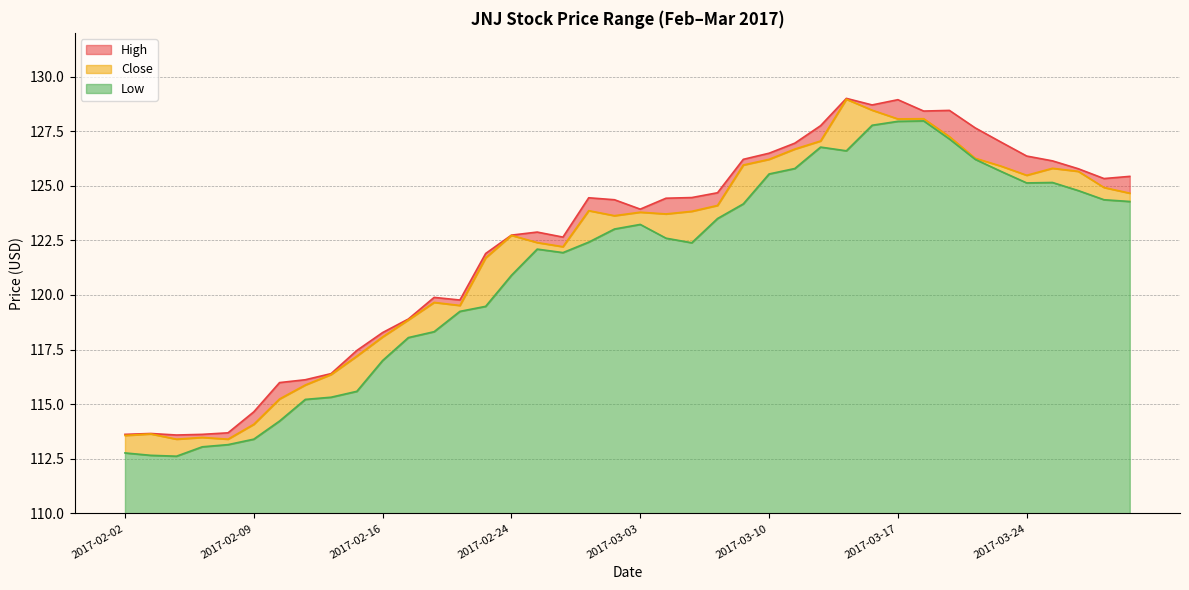

Which series has the largest total across all categories?

High